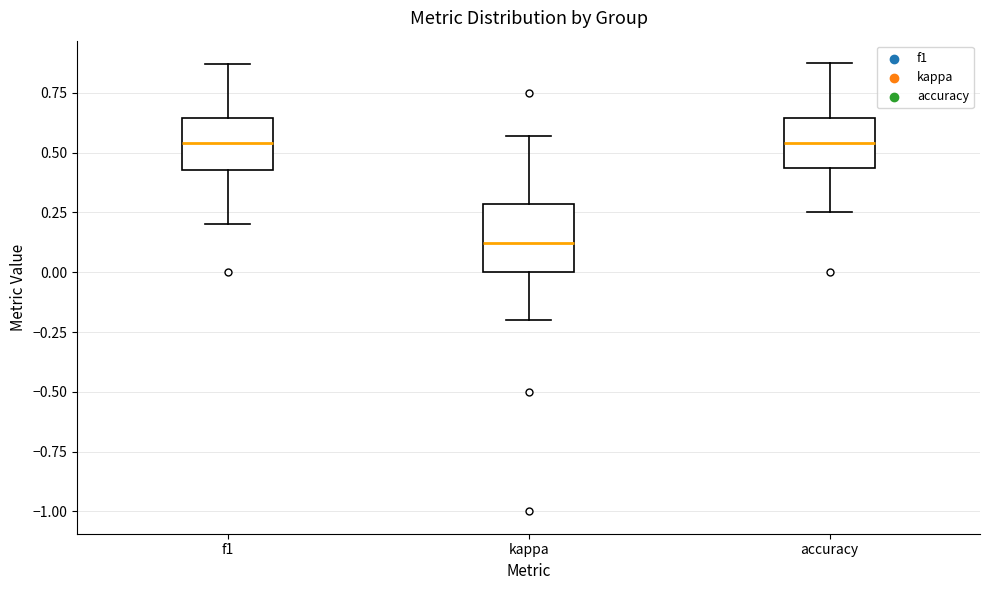

Comparing the boxes themselves (not the whiskers), which one is the tallest?

kappa